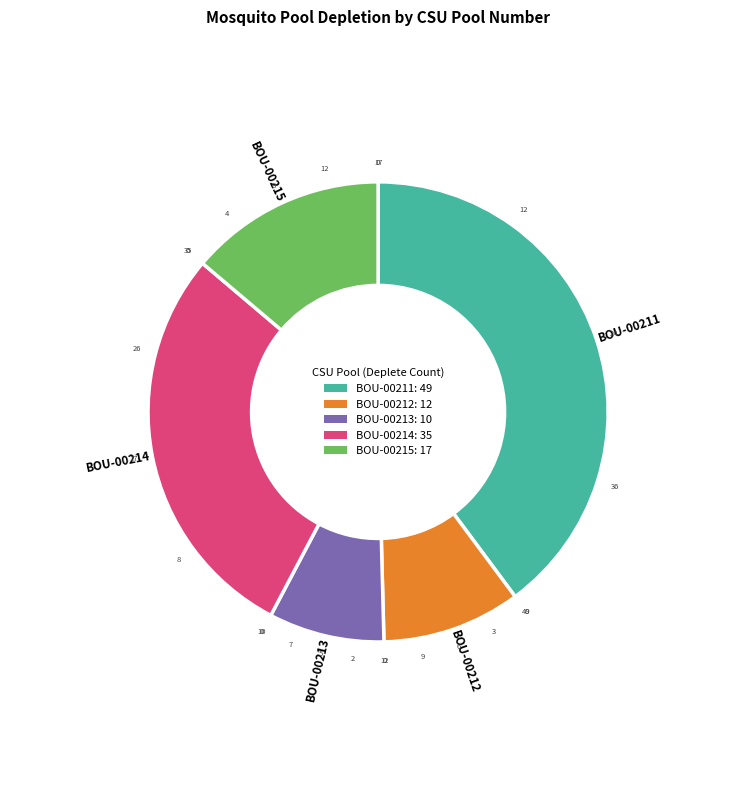

Is there a majority slice in this chart?

No